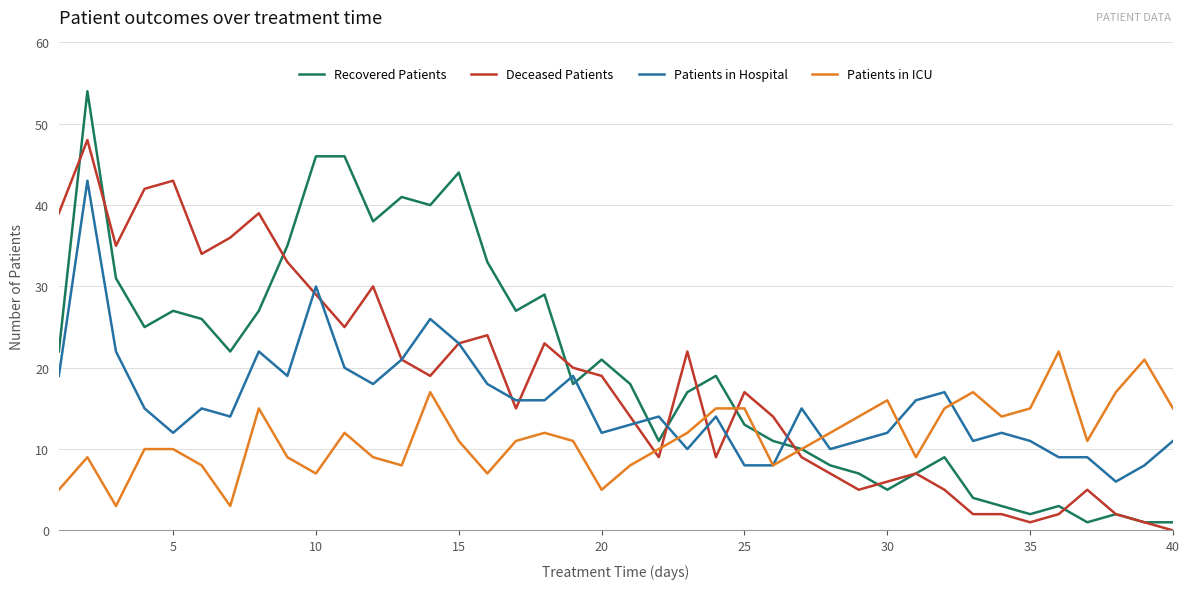

Which series ends up on top after the final intersection of Patients in ICU and Patients in Hospital?

Patients in ICU